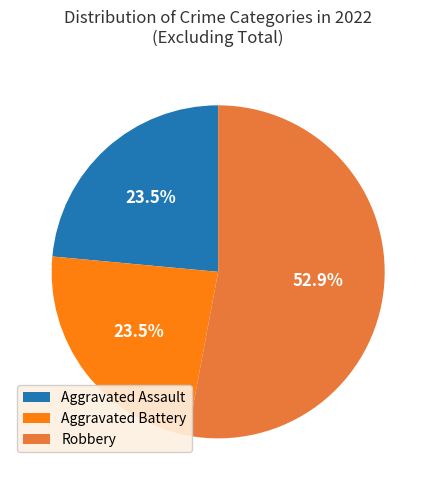

Approximately how many times larger is the value at Robbery compared to Aggravated Battery?

2.3